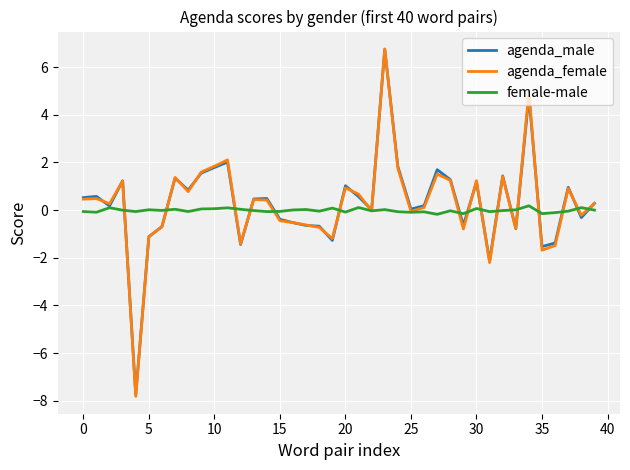

What is the smallest value displayed?

-7.8